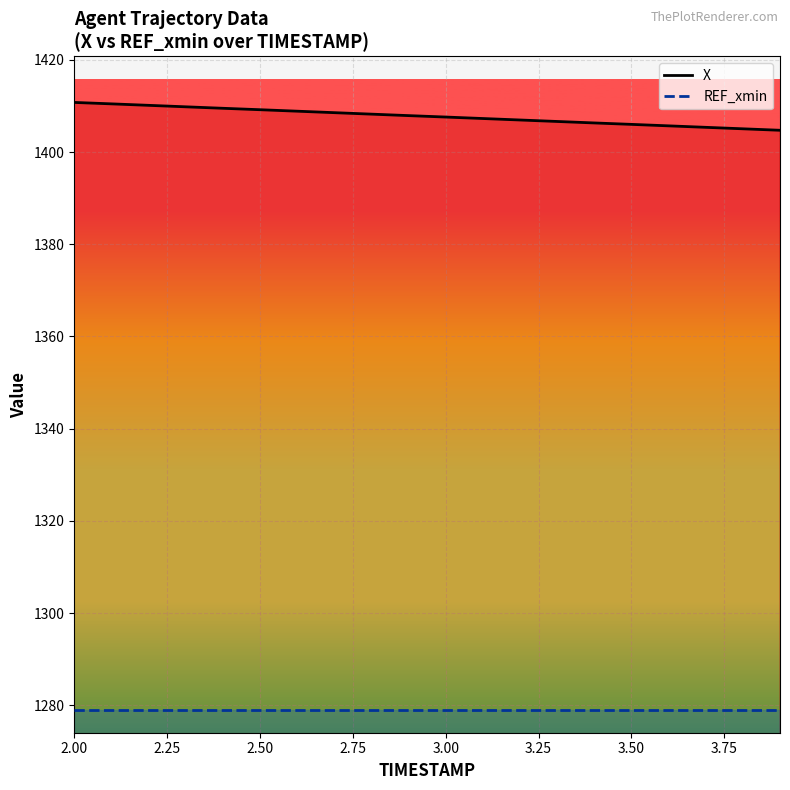

What is the minimum value shown in the chart?

1279.0